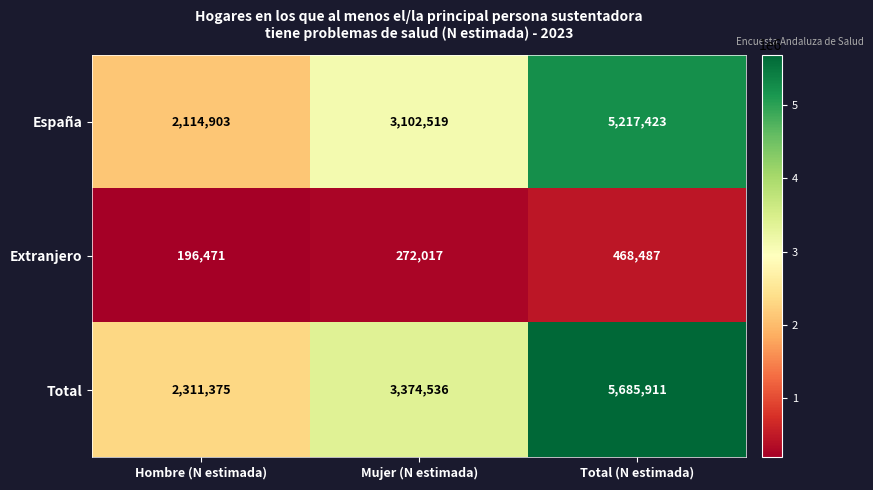

What is the minimum value for España?

2114903